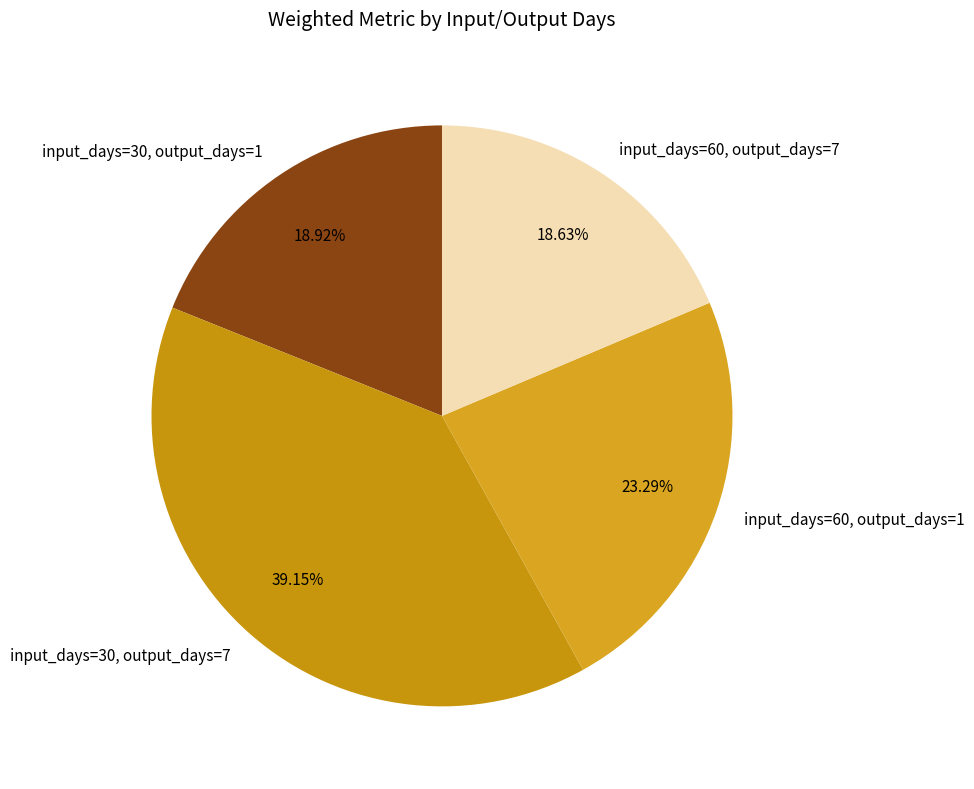

True or false: input_days=30, output_days=1 accounts for 19% of the total.

True